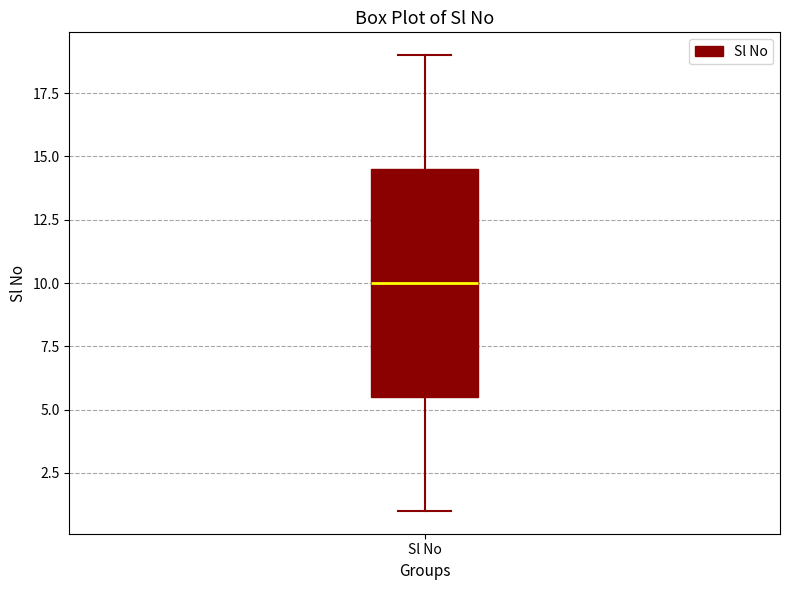

Read this box plot against the y-axis: the position of the median line, the range covered by the box, and the ends of both whiskers. The values are not printed on the chart, so give them approximately, as read against the axis.

median 10.0, box 5.5 to 14.5, whiskers 1.0 to 19.0